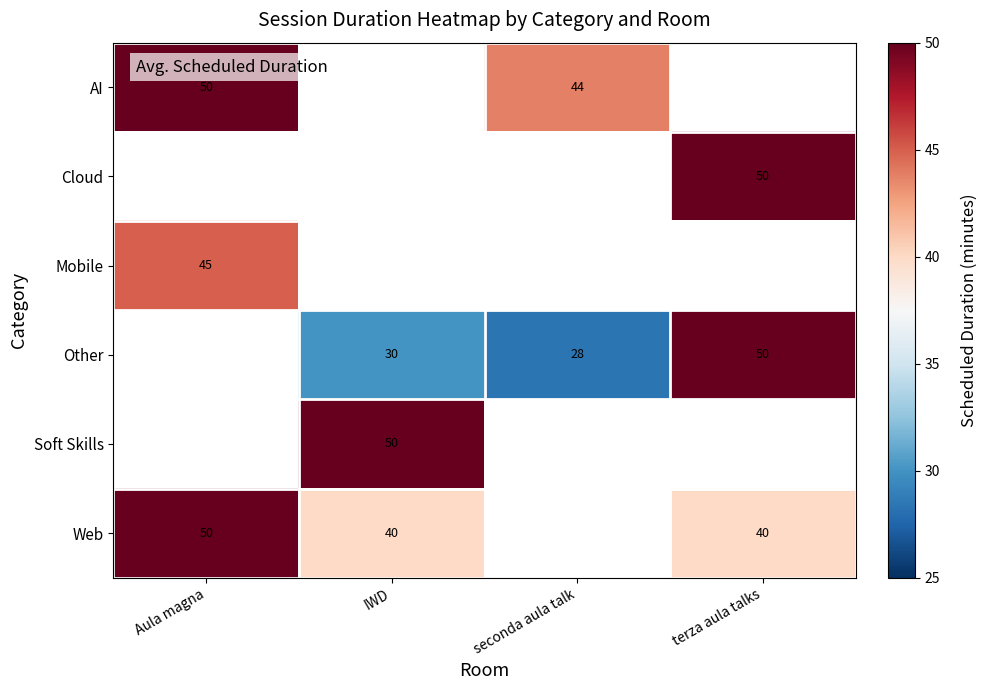

What is the minimum value shown in the chart?

28.3